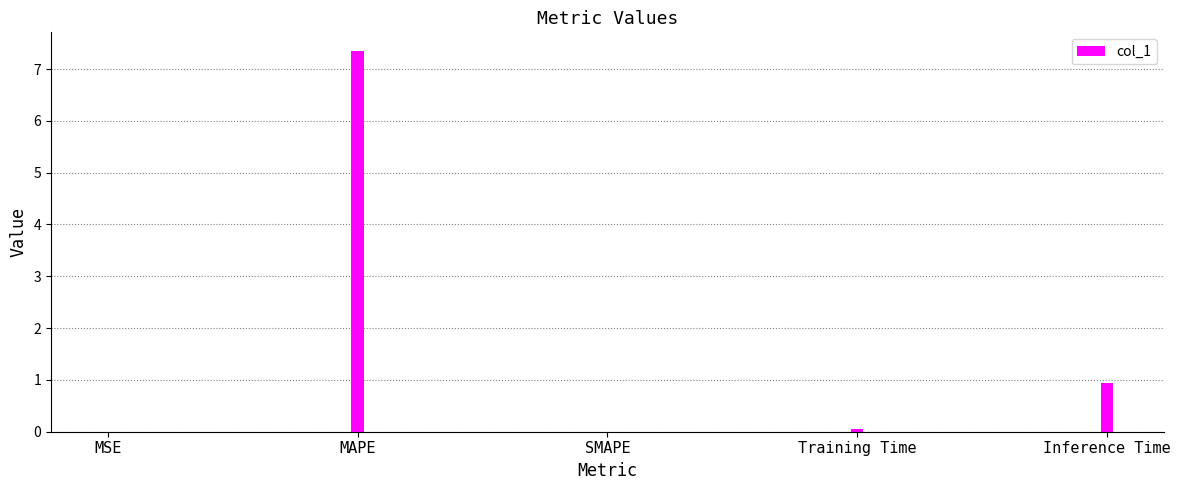

Are the bars horizontal?

No